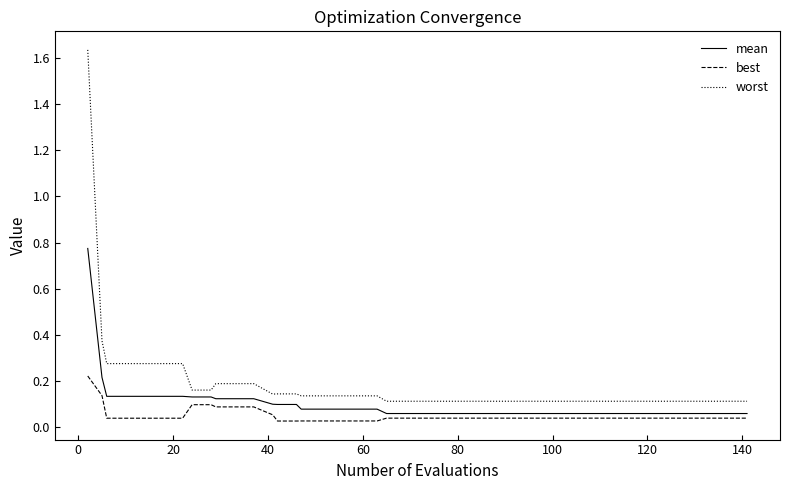

Rank the series by their maximum value, from highest to lowest.

worst, mean, best